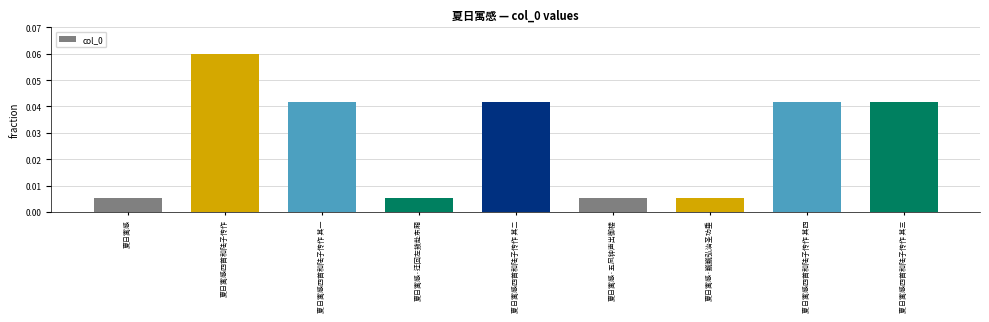

Are the bars horizontal?

No